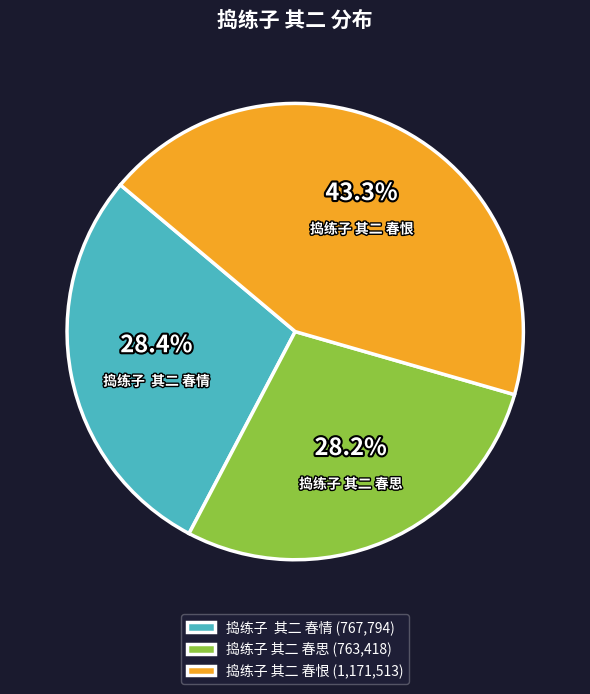

The 捣练子 其二 春思 slice represents 39% of the pie. True or false?

False